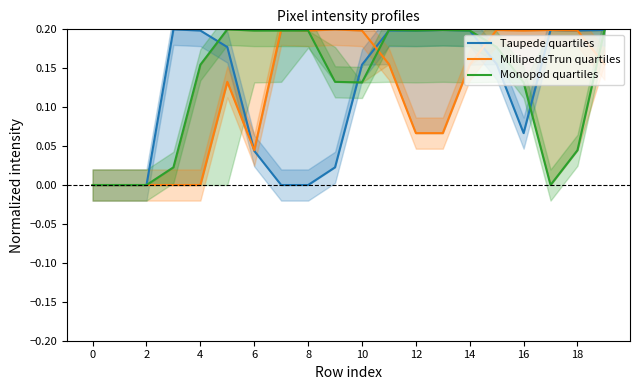

True or false: MillipedeTrun quartiles and Taupede quartiles cross at least once.

True